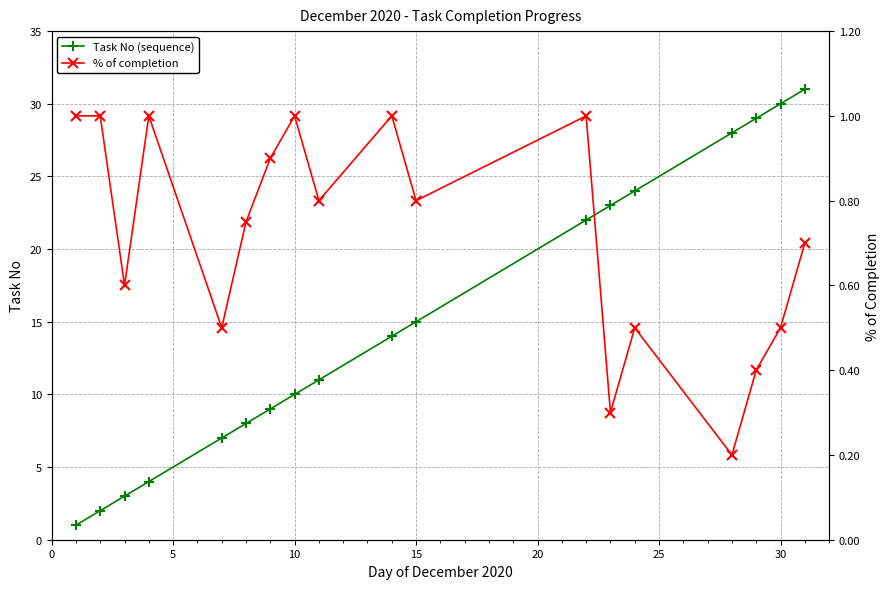

List the series in order of their overall mean, highest first.

Task No (sequence), % of completion